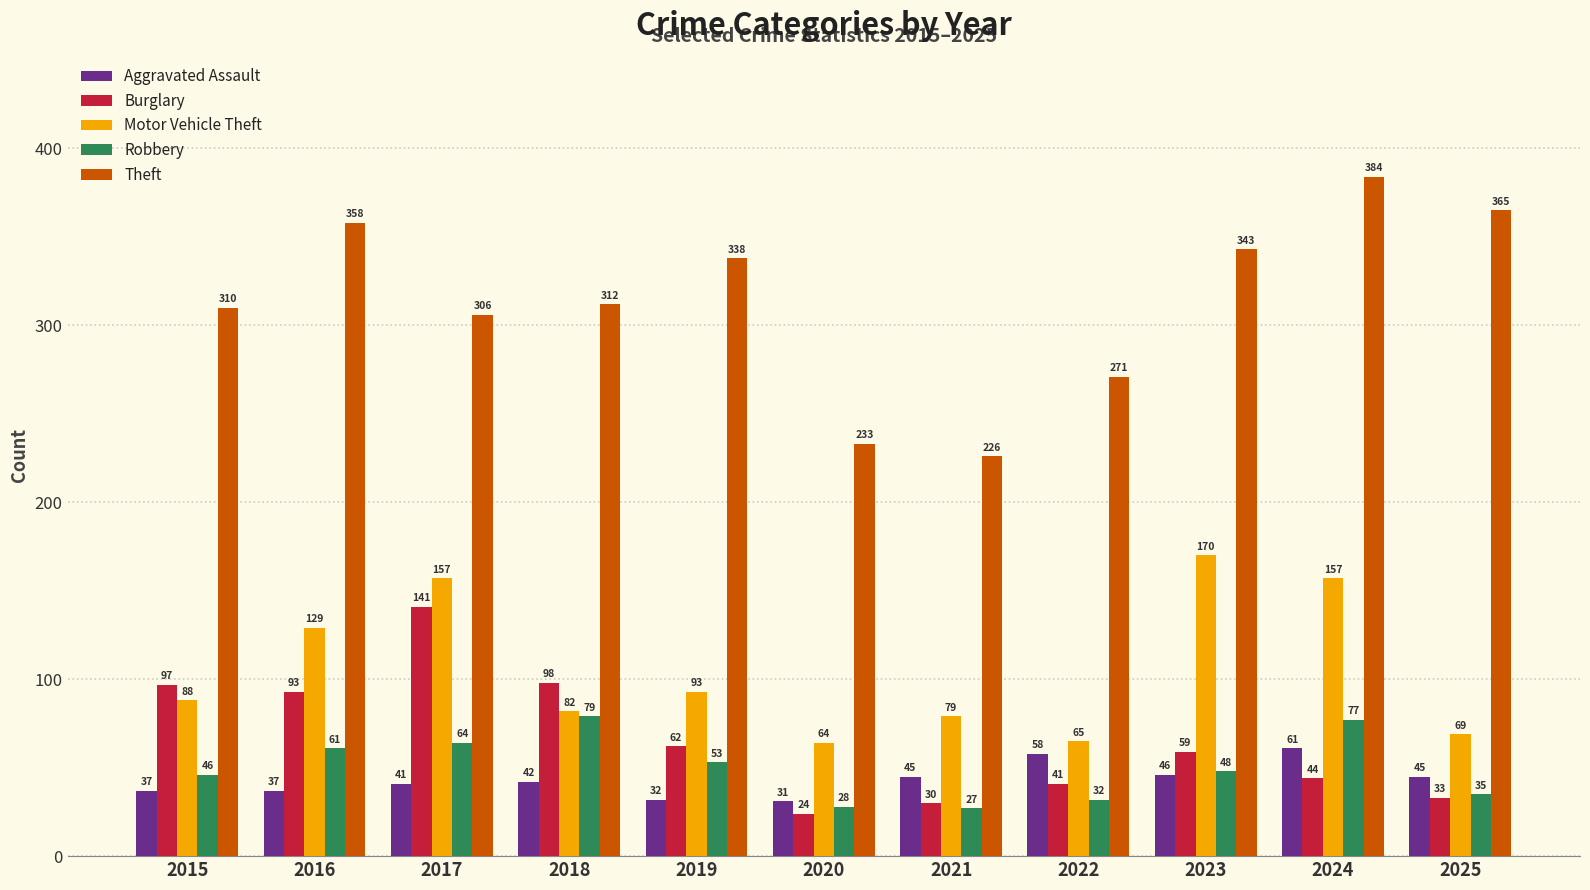

Which category has the lowest value in the Robbery series?

2021